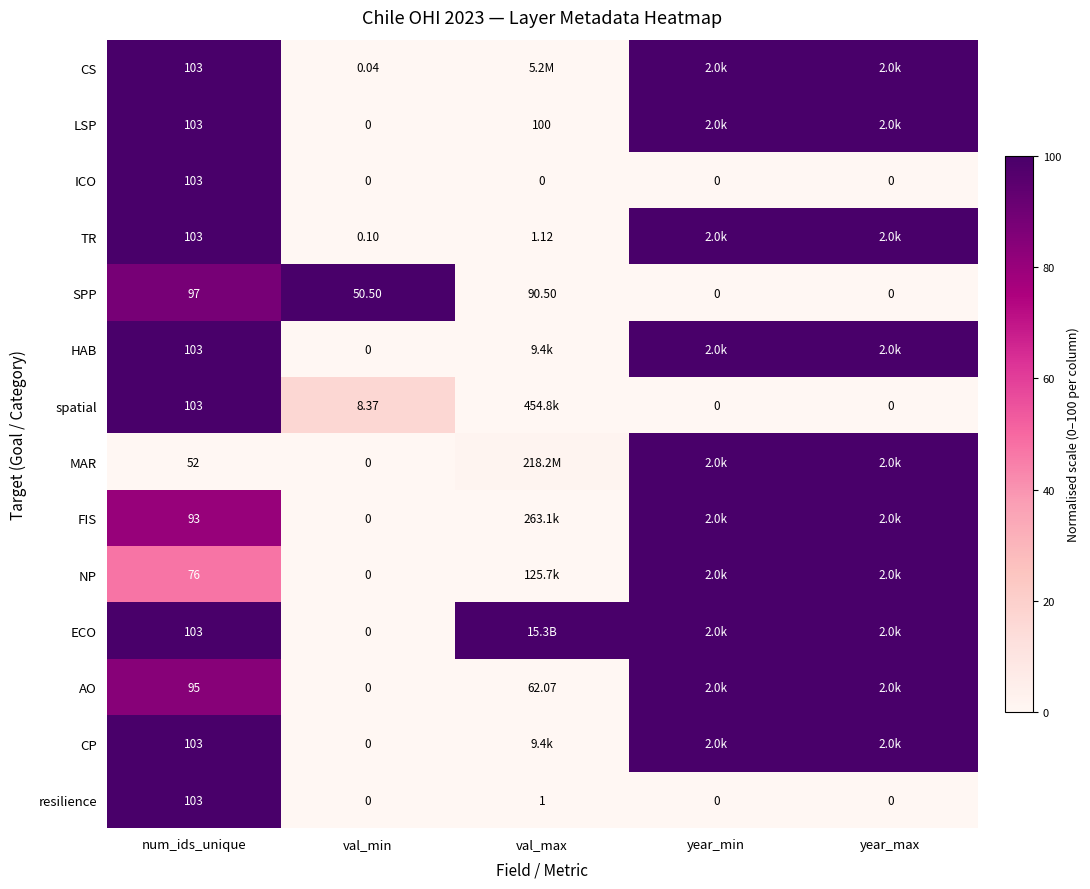

At which category is the sum across all series the highest?

num_ids_unique